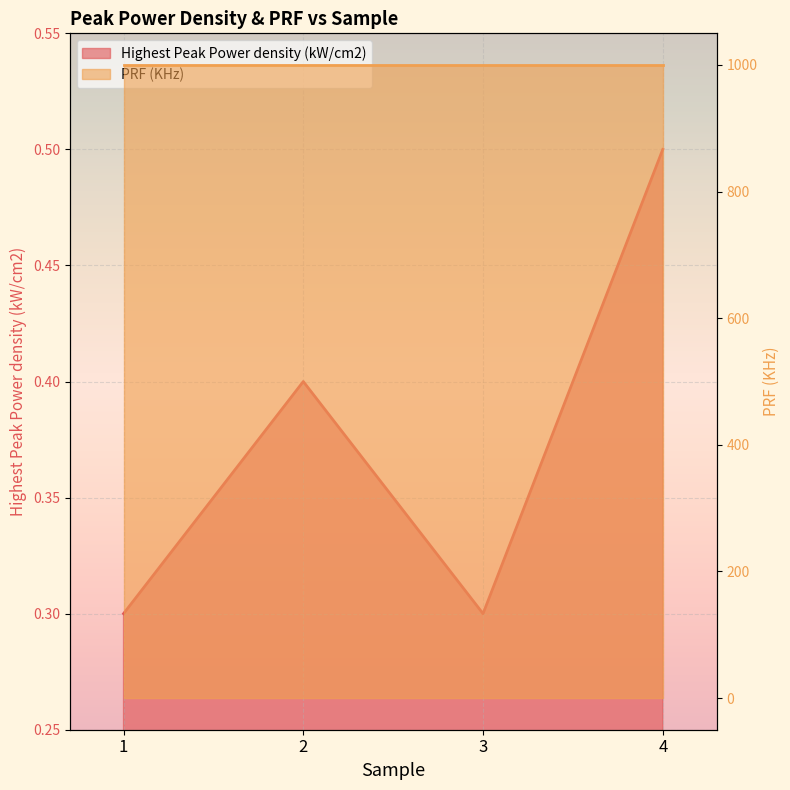

What is the sum of all values?

1.5